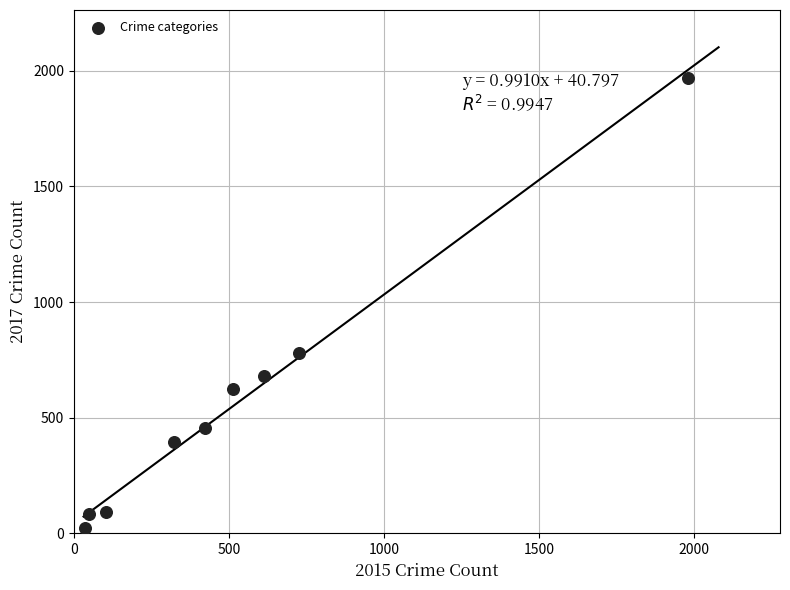

What Y value in the scatter plot is closest to 995?

780